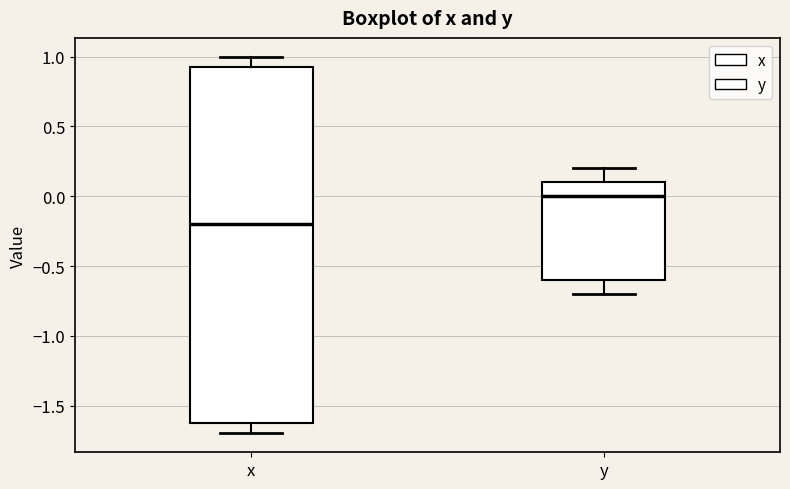

Reading left to right, read every box against the y-axis: the position of its median line, the range the box covers, and the ends of its whiskers. The values are not printed on the chart, so give them approximately, as read against the axis.

x: median -0.20, box -1.60 to 0.95, whiskers -1.70 to 1.00
y: median 0.00, box -0.60 to 0.10, whiskers -0.70 to 0.20